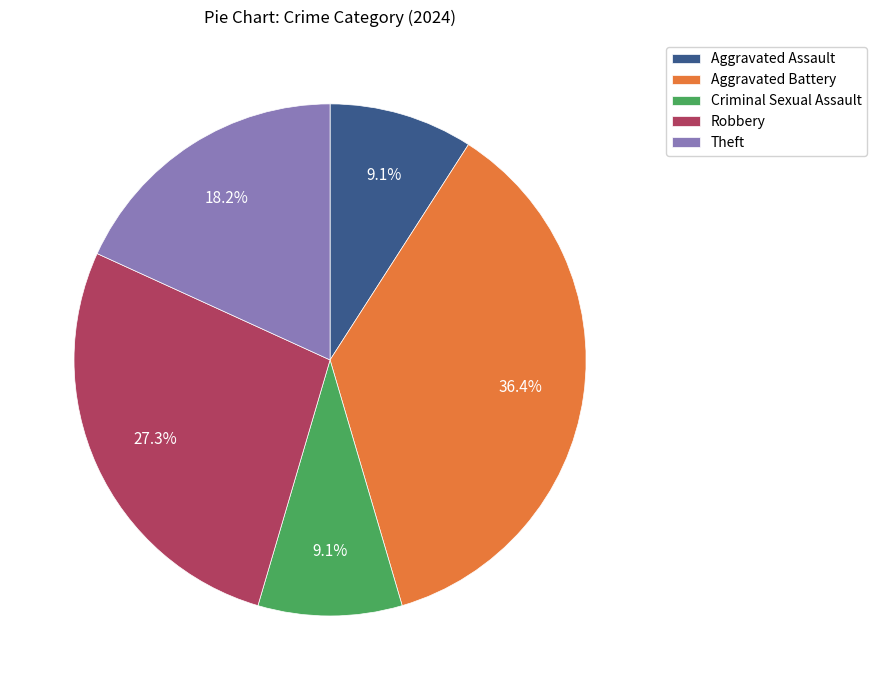

Is it true that Aggravated Battery is 42% of the pie?

False